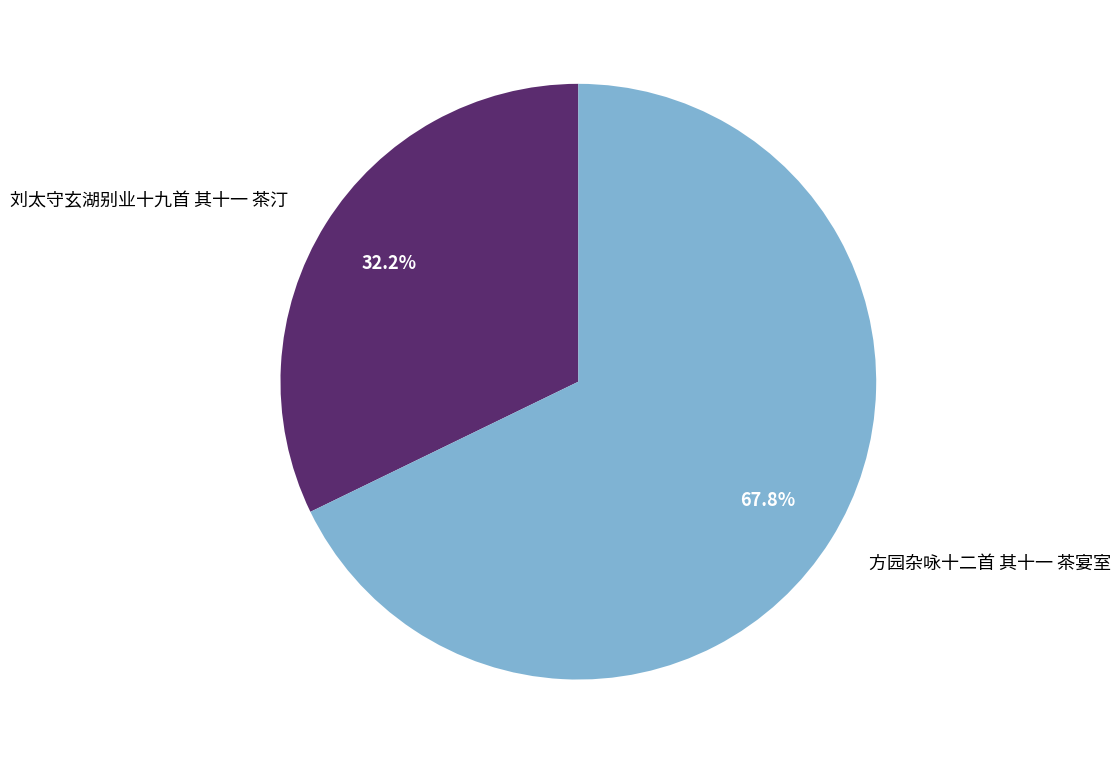

Which slice represents more than half of the pie?

方园杂咏十二首 其十一 茶宴室